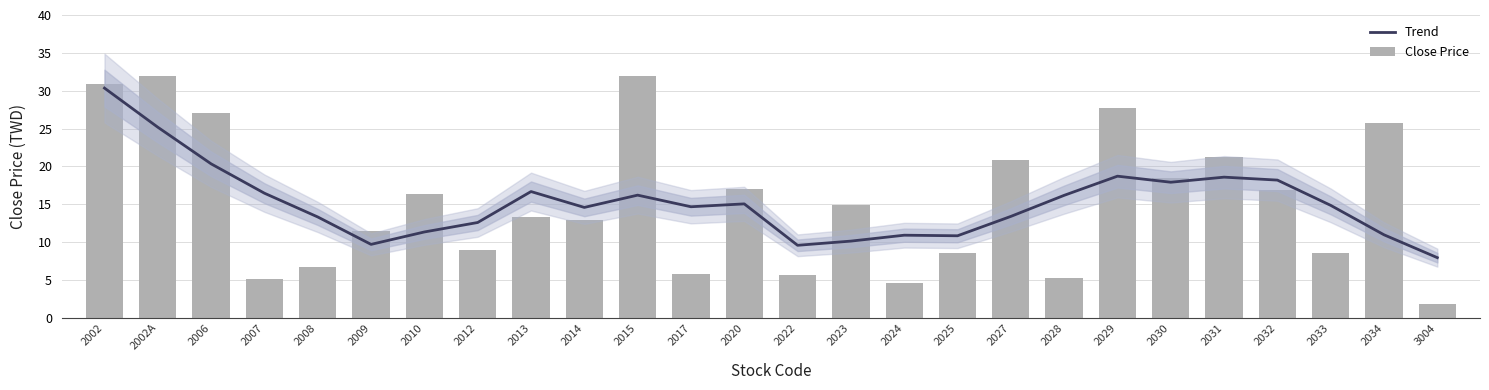

Which series has the largest total across all categories?

Close Price